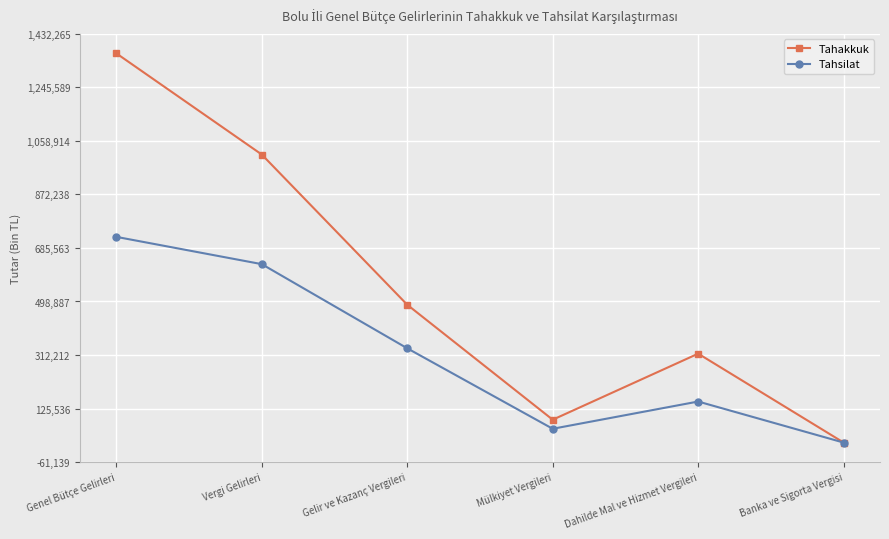

In Tahakkuk, how many points are higher than both neighbors (excluding endpoints)?

1